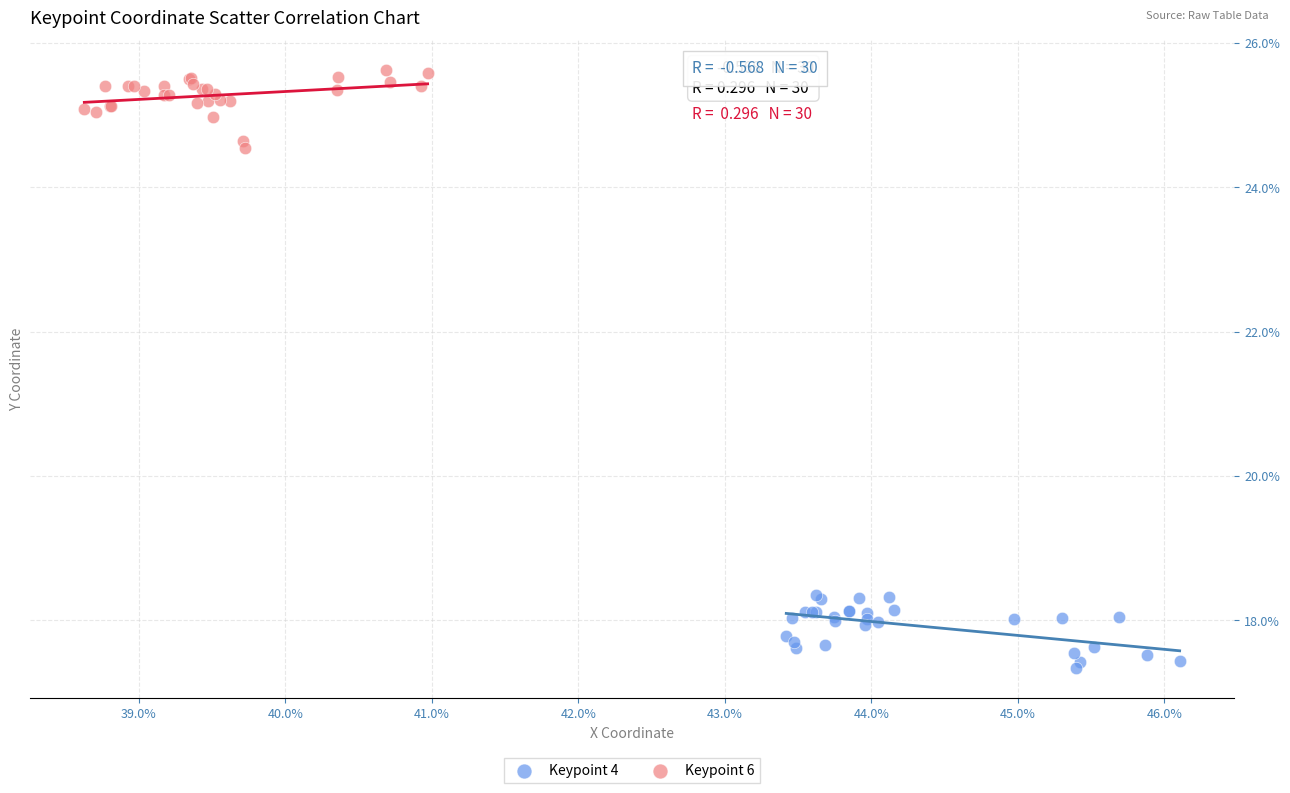

Which series contains the lowest Y value?

Keypoint 4